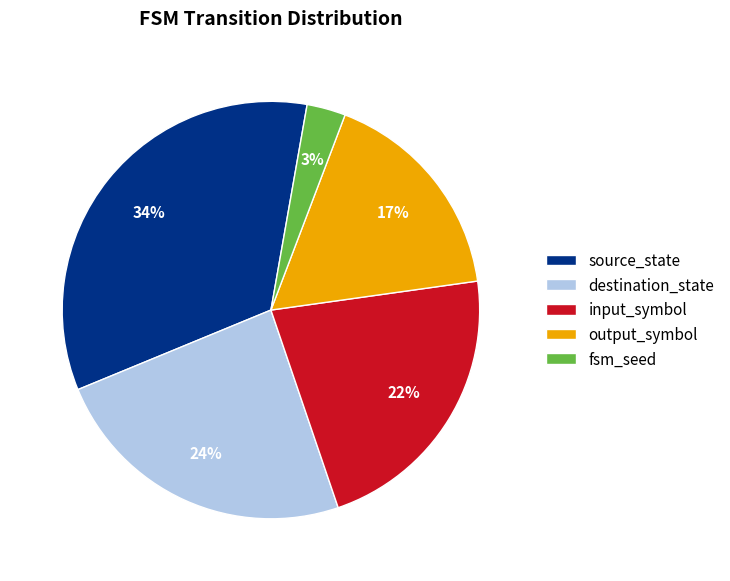

Which category has the biggest portion of the pie?

source_state